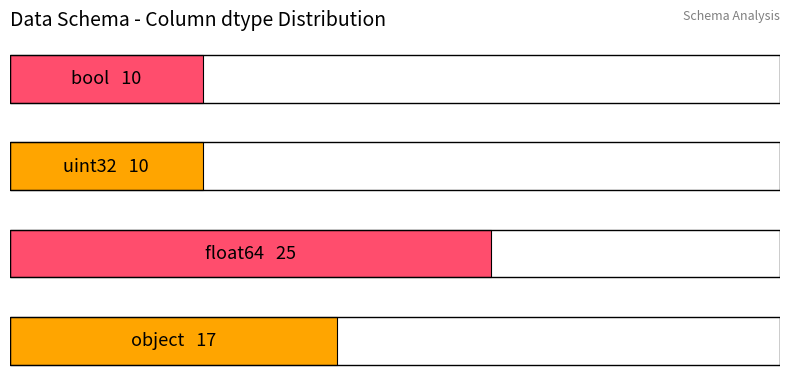

Does the chart contain any negative values?

No